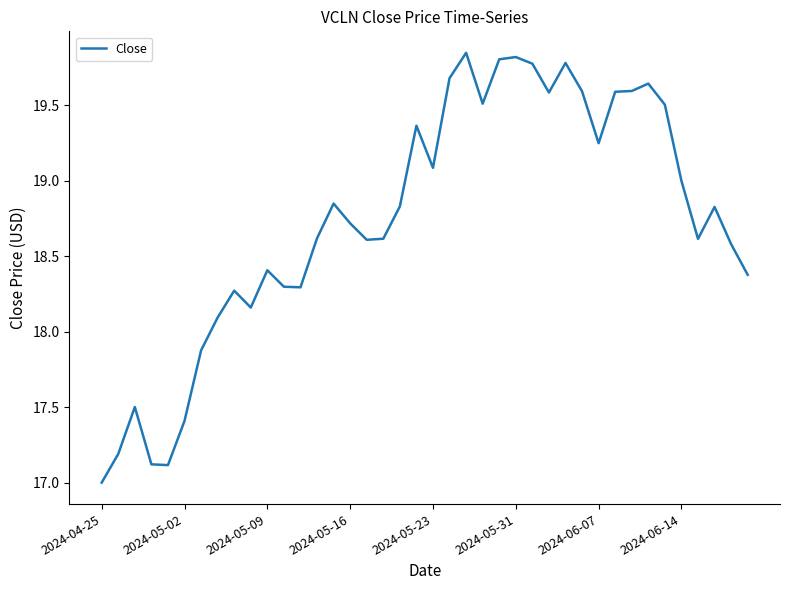

What is the minimum value shown in the chart?

17.0